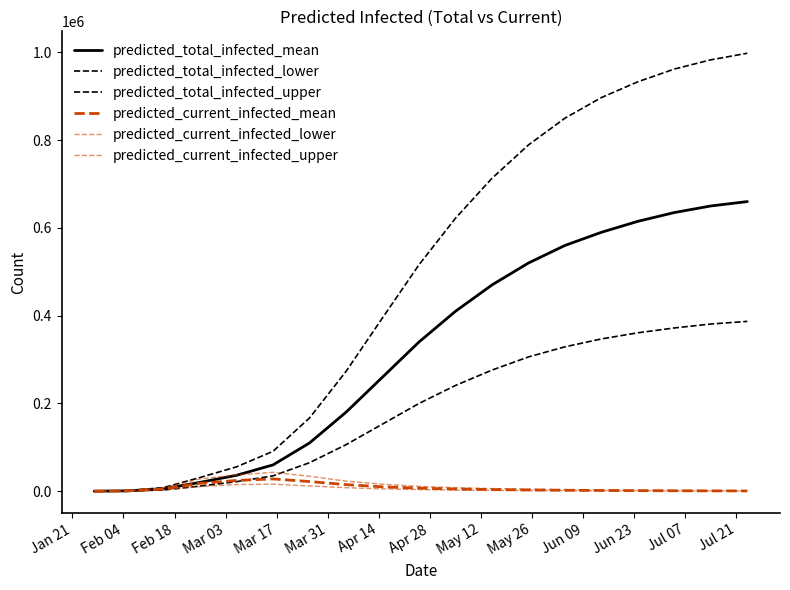

Does the chart have visible grid lines?

No